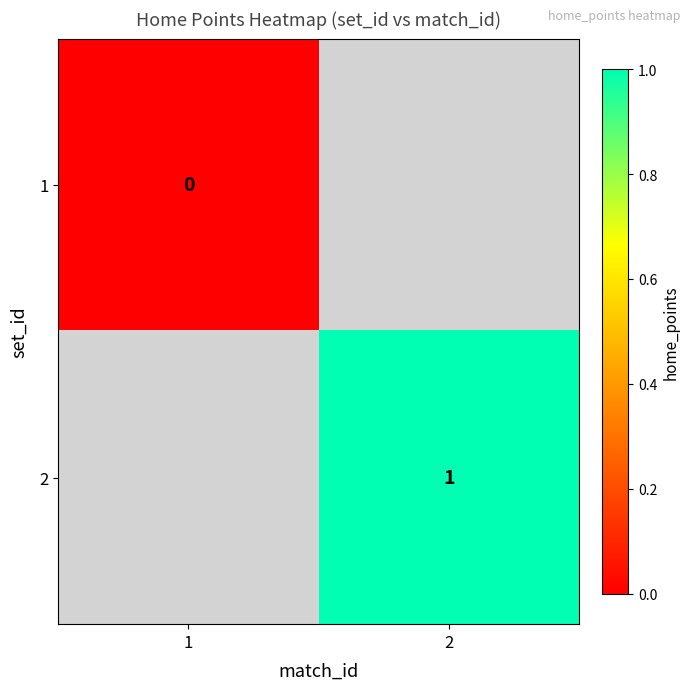

True or false: 2 has a value of 1 at 2.

True